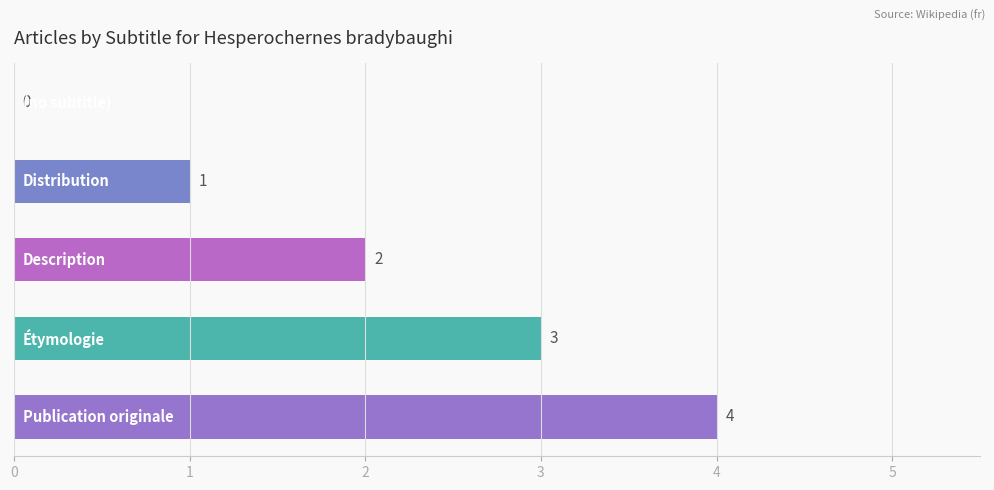

What is the maximum value shown in the chart?

4